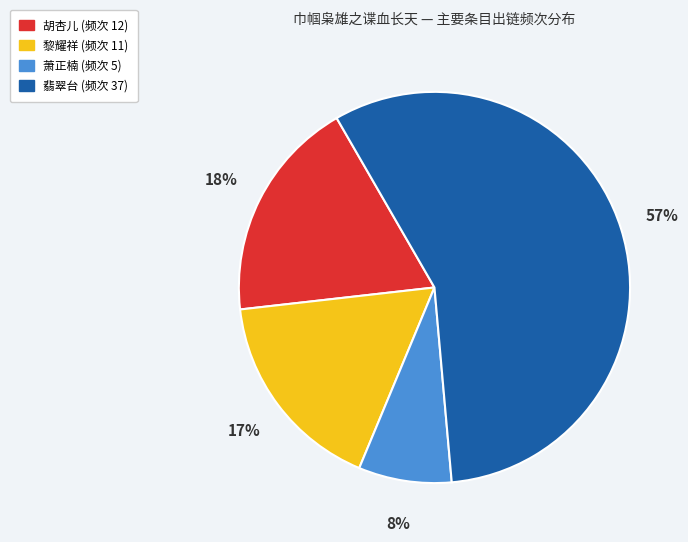

Is it true that 翡翠台 is 57% of the pie?

True